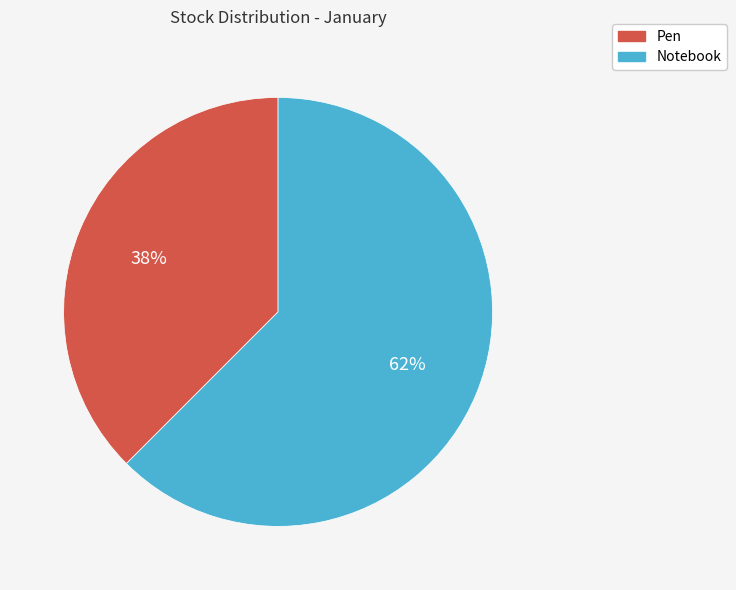

Which category accounts for the majority?

Notebook